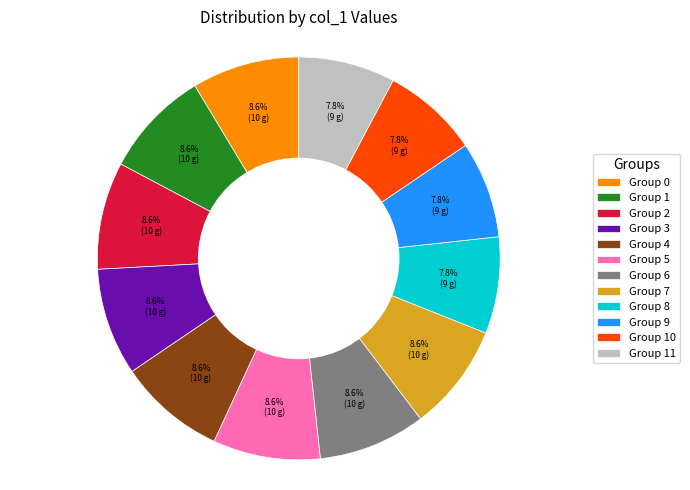

Is Group 8 the majority of the pie?

No